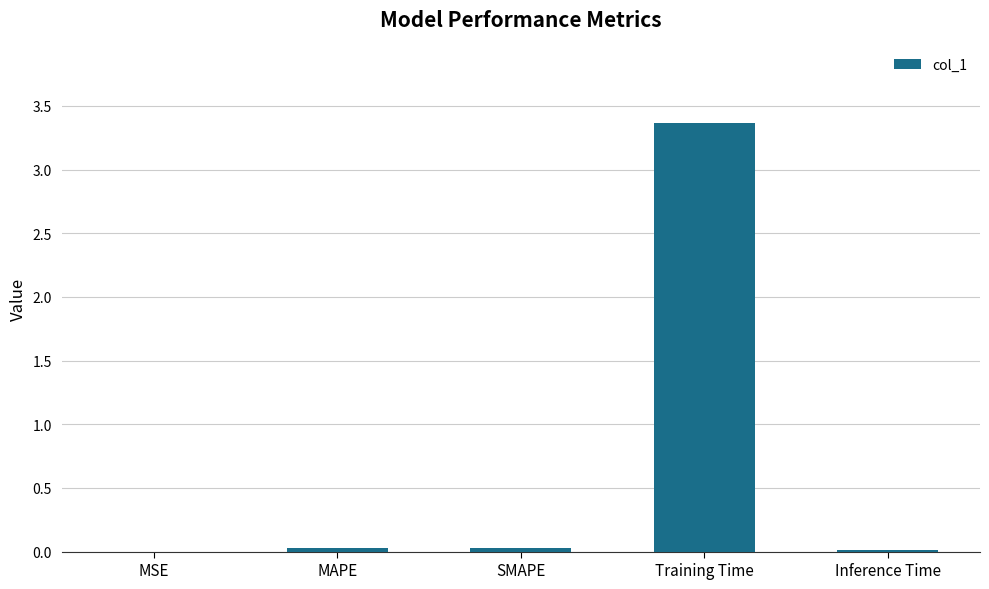

Read the value at Training Time.

3.4